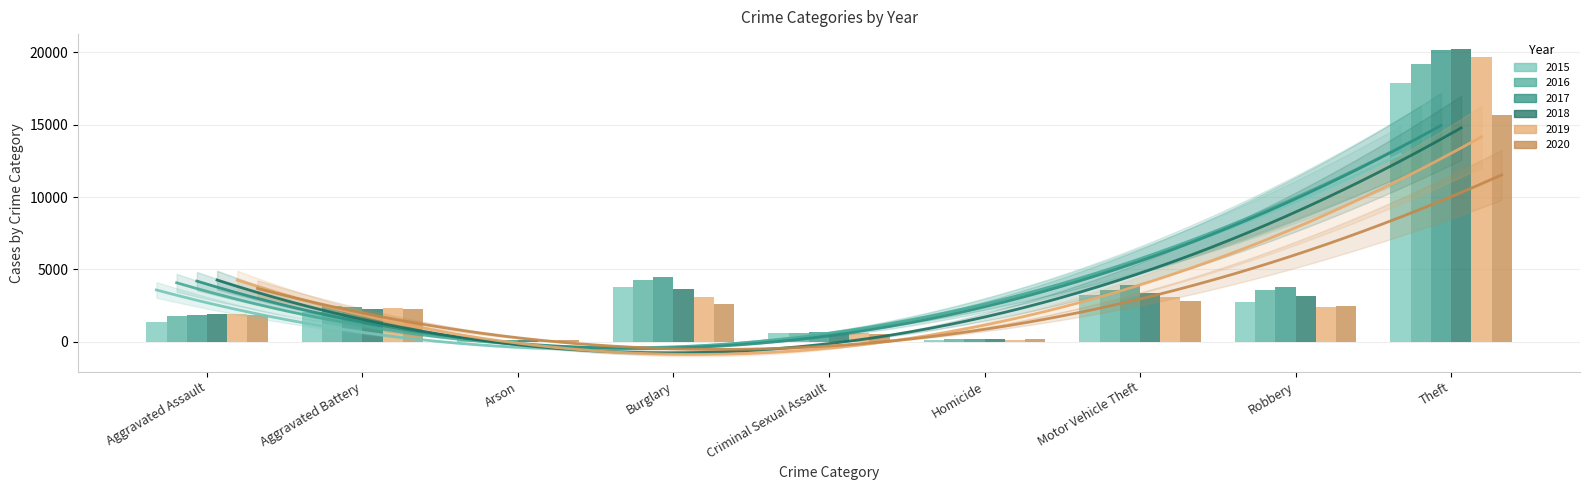

What is the sum of the 2019 values at Burglary and Aggravated Assault?

5005